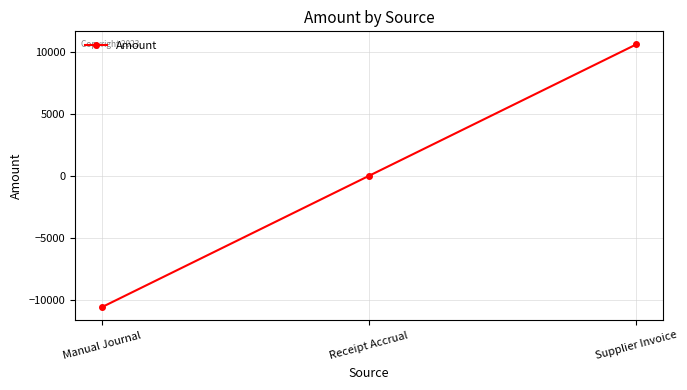

What is the difference between the values at Receipt Accrual and Supplier Invoice?

10614.1